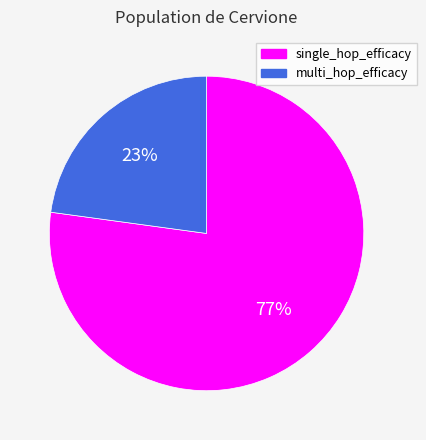

What percentage is the single_hop_efficacy slice, to the nearest percent?

77%